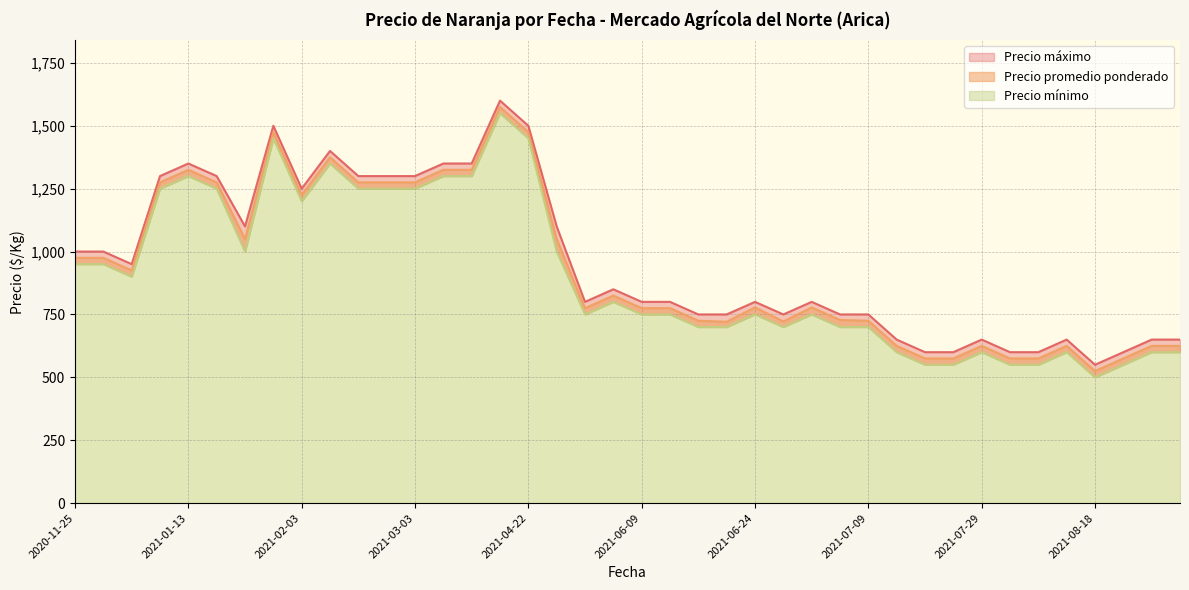

List the series in order of their overall mean, lowest first.

Precio mínimo, Precio promedio ponderado, Precio máximo